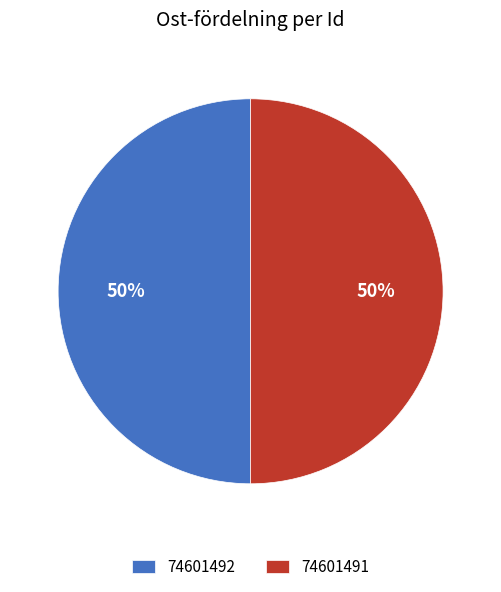

What is the ratio of the value at 74601492 to the value at 74601491?

1.0